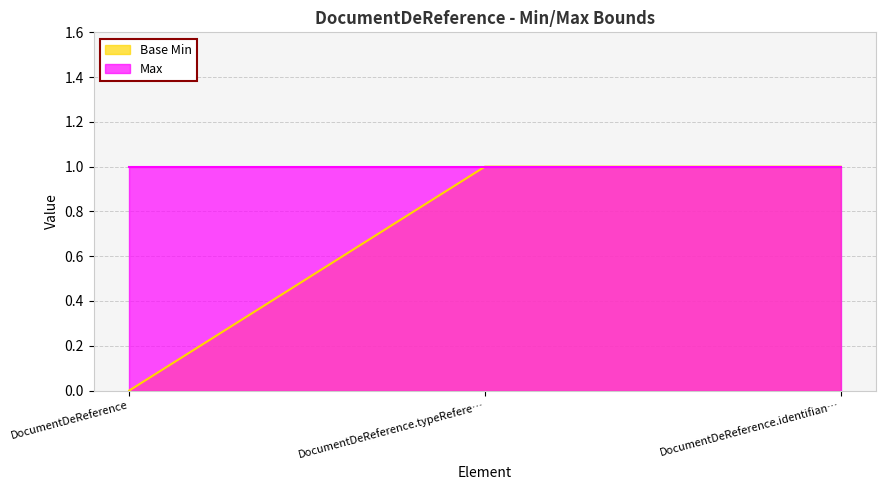

How many lines are shown in the chart?

1